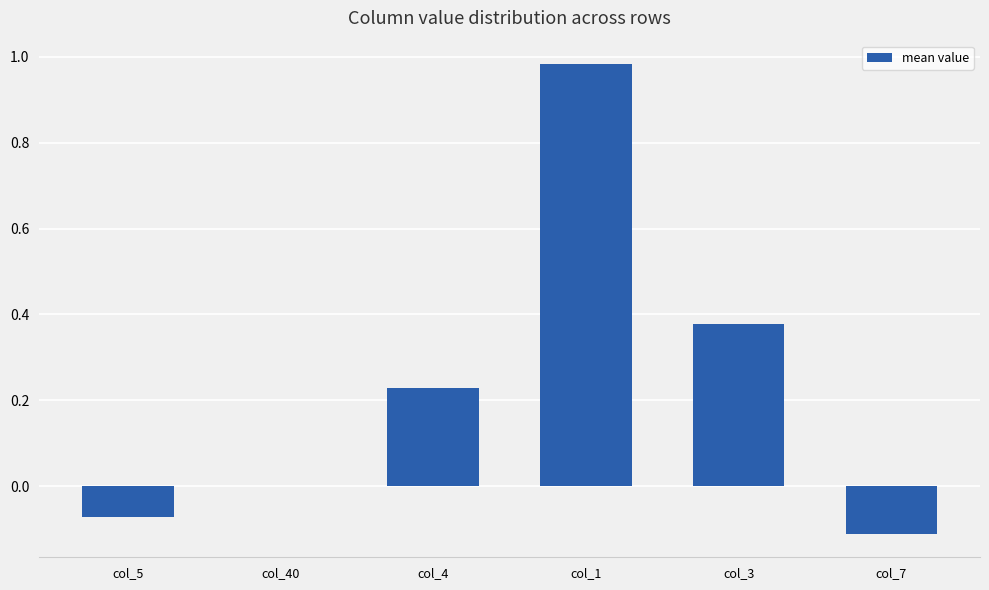

The chart shows a value of 0.0 at col_40. True or false?

True